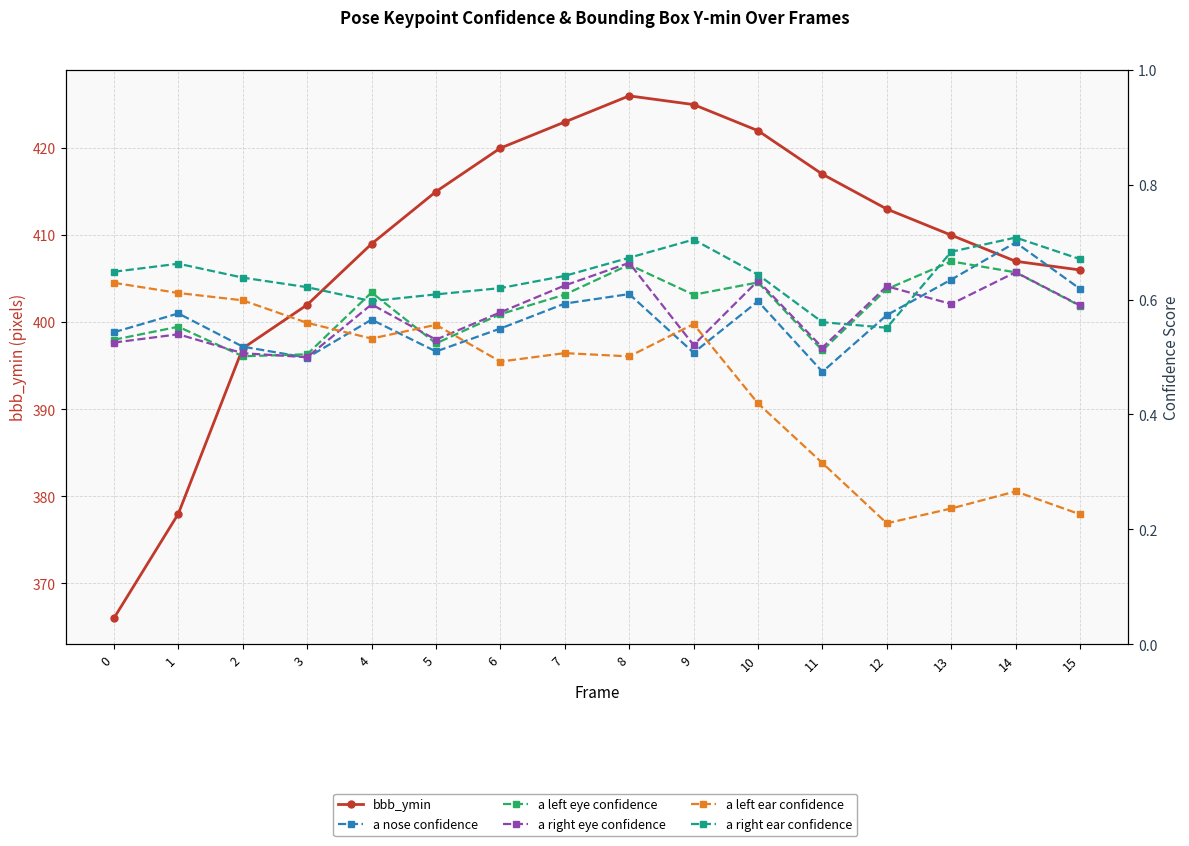

Which series has the widest spread of values?

bbb_ymin